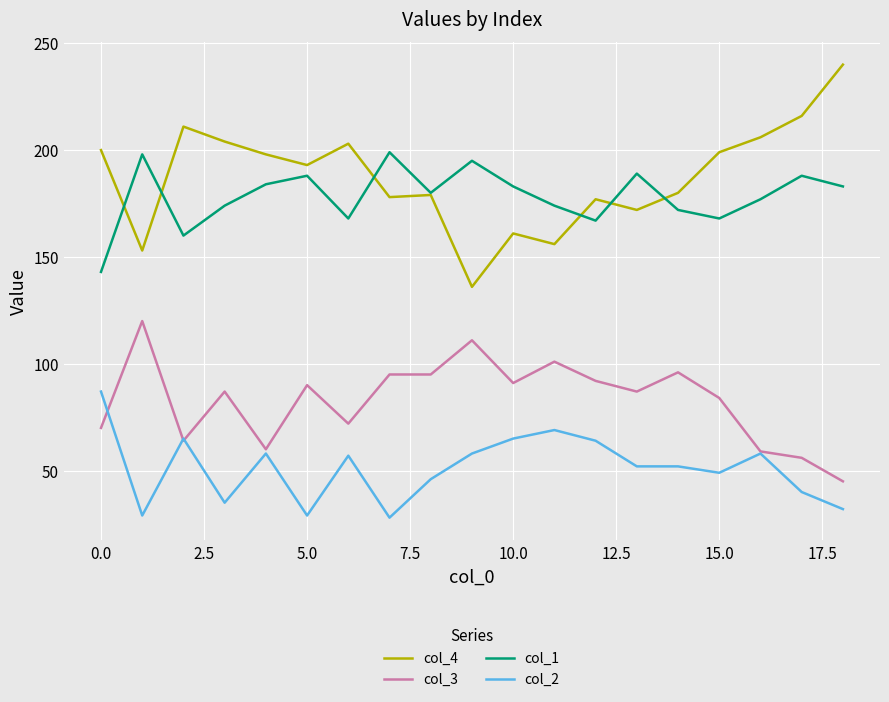

Which series has the largest range (max minus min)?

col_4